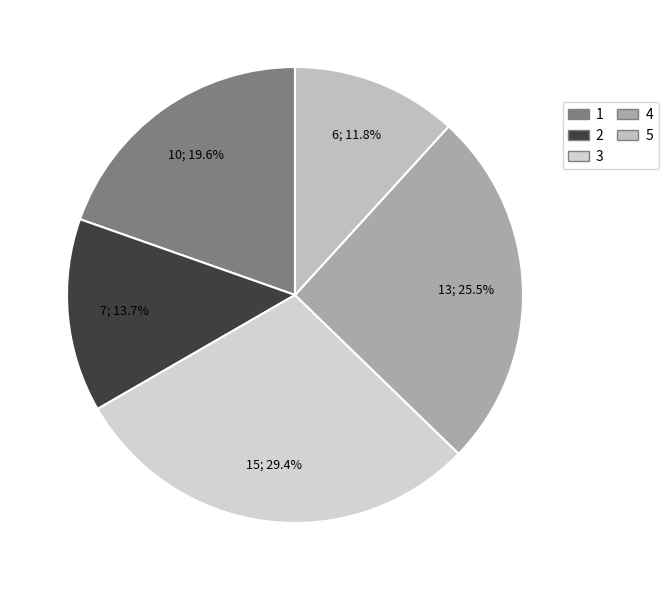

Is there a majority slice in this chart?

No